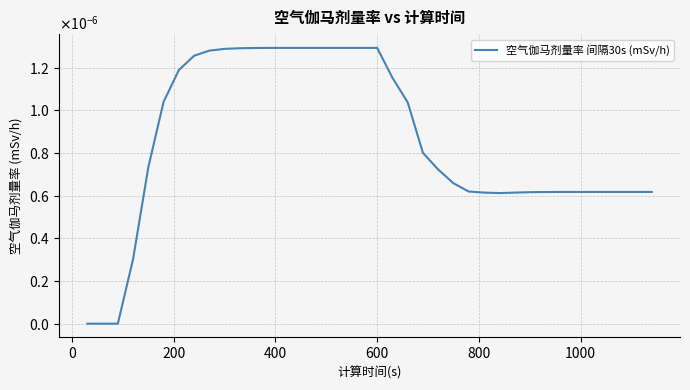

Does the chart display data point markers on the line(s)?

No